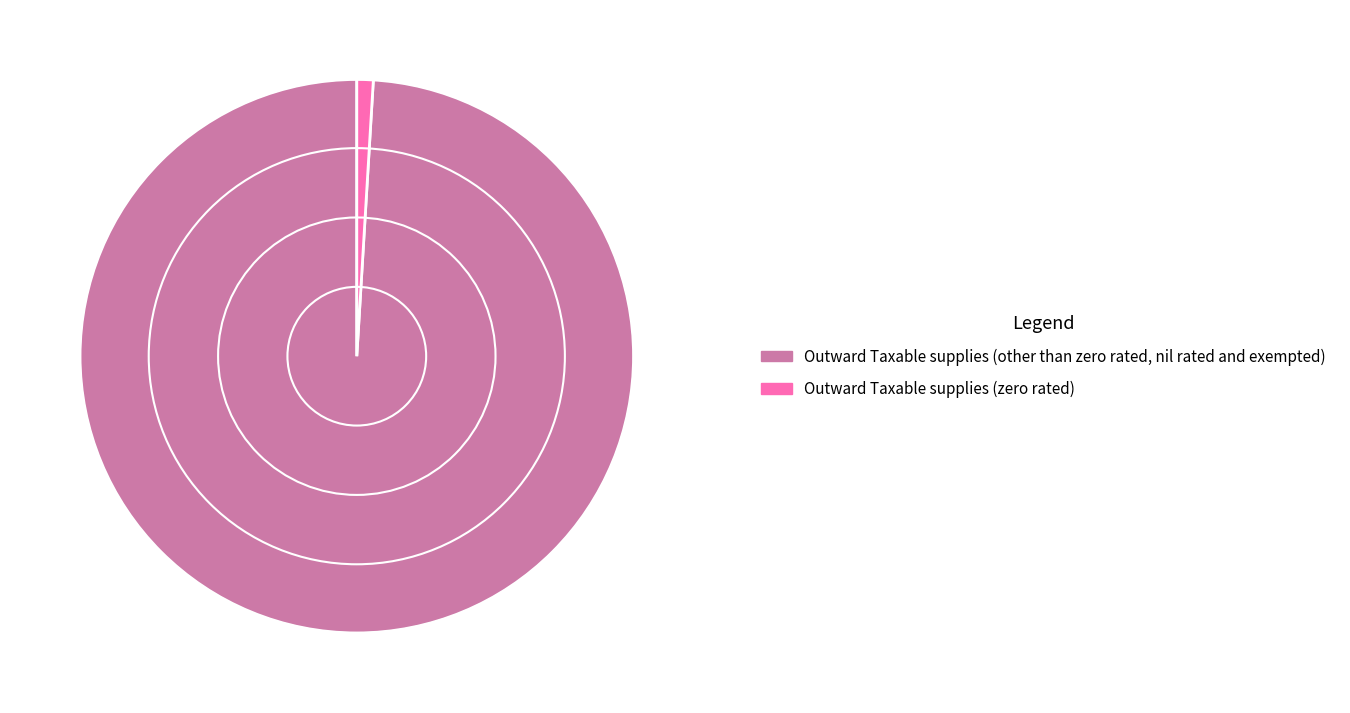

How many slices are in this pie chart?

2